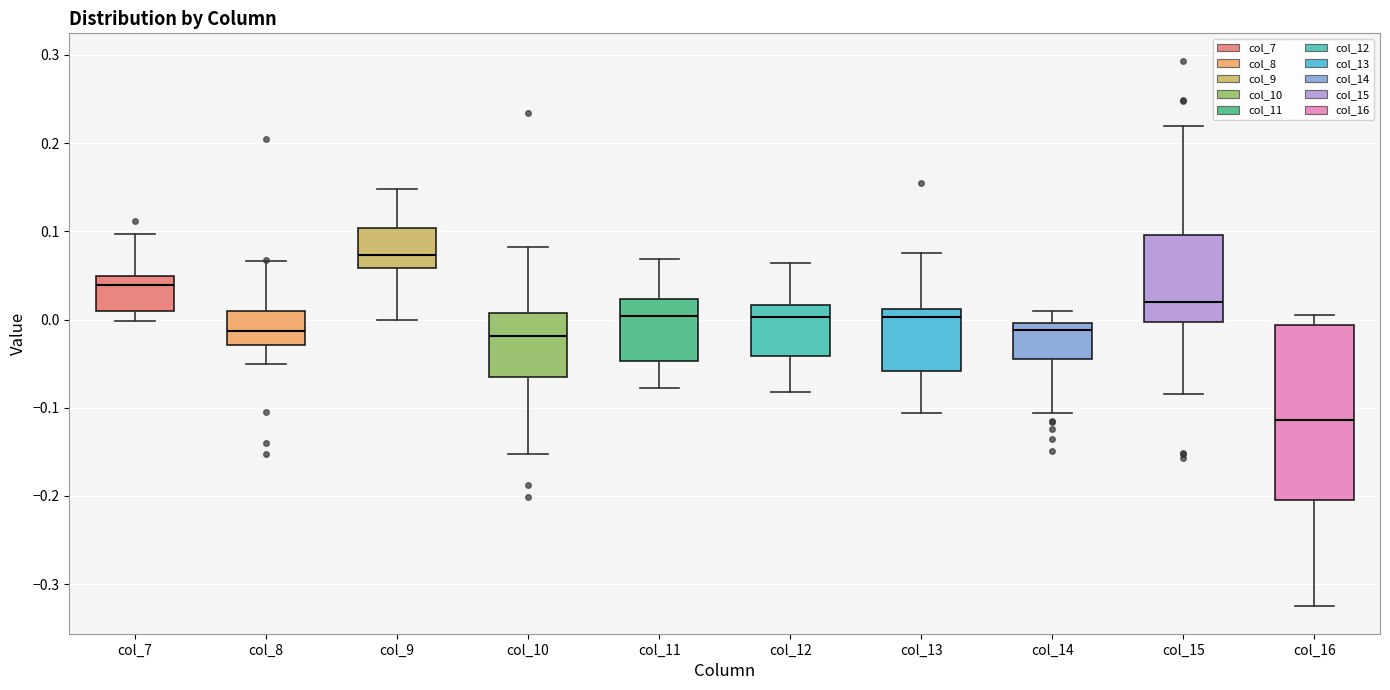

Comparing the boxes themselves (not the whiskers), which one is the tallest?

col_16